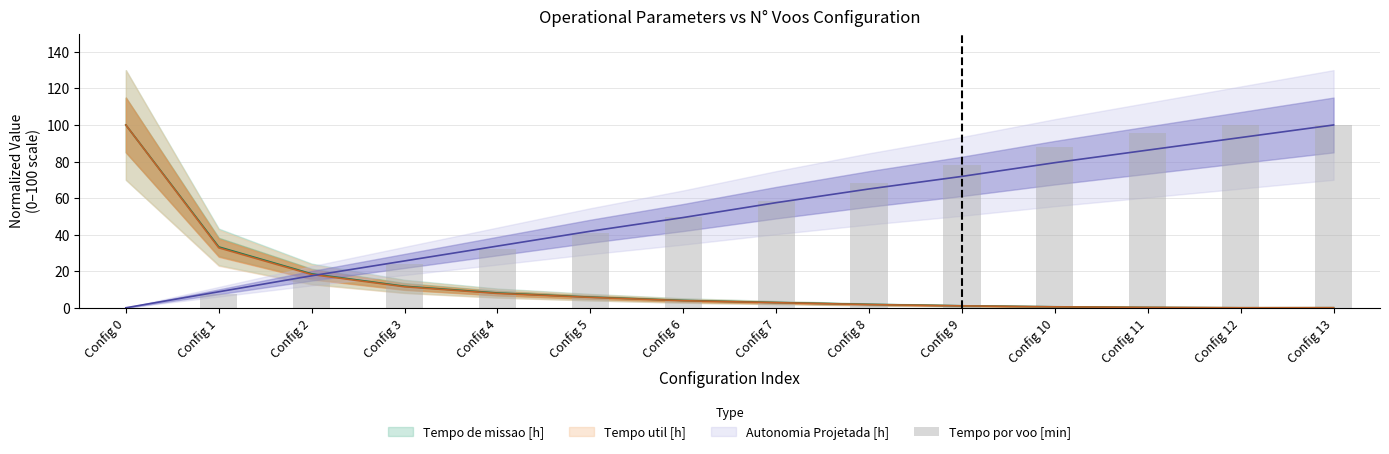

Reading left to right, transcribe all the data shown in this chart.

Config 0=0.0	Config 1=7.8	Config 2=15.6	Config 3=23.9	Config 4=32.2	Config 5=40.6	Config 6=49.9	Config 7=58.6	Config 8=68.2	Config 9=78.2	Config 10=87.8	Config 11=95.6	Config 12=100.0	Config 13=100.0